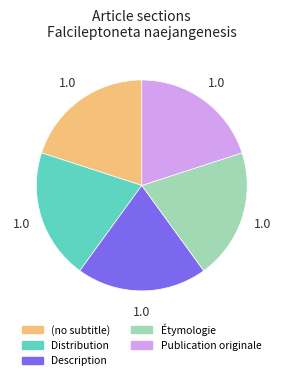

What is the ratio of the value at (no subtitle) to the value at Distribution?

1.0